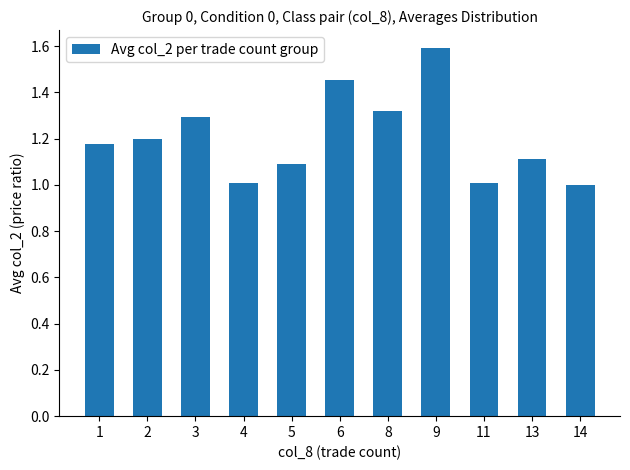

What is the value of the 10th bar from the left?

1.1